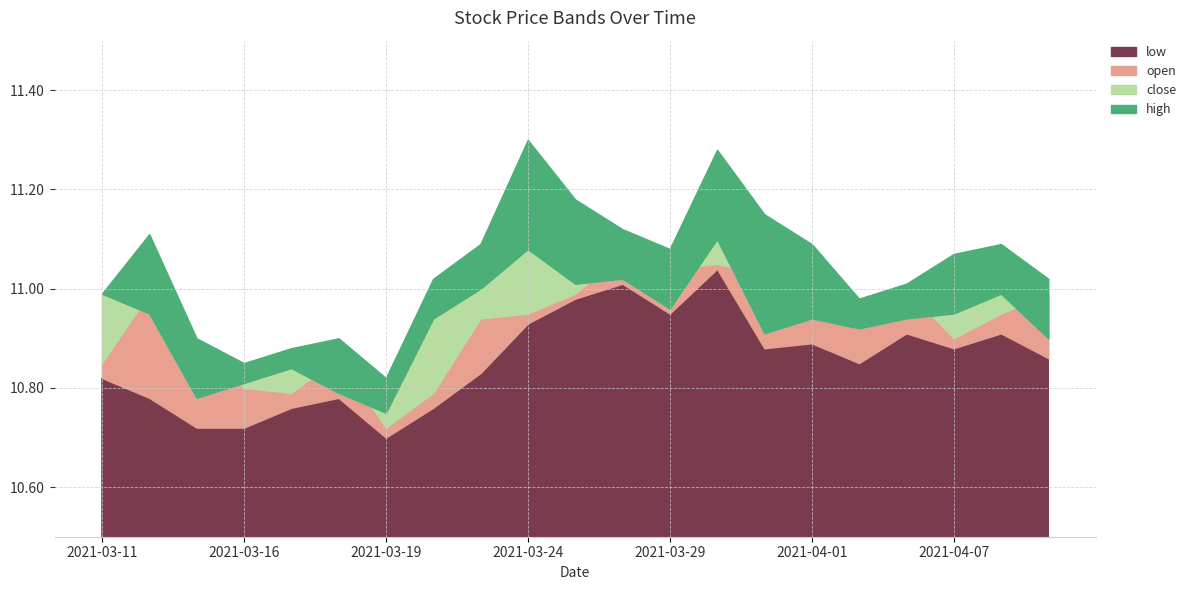

What is the label of the 11th point from the right?

2021-03-25